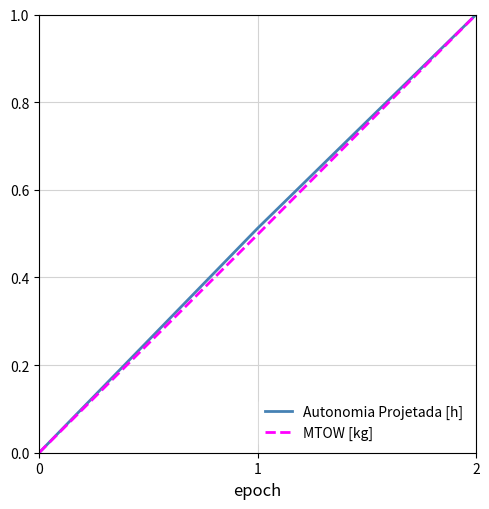

What is the approximate value of MTOW [kg] at 2?

1.0